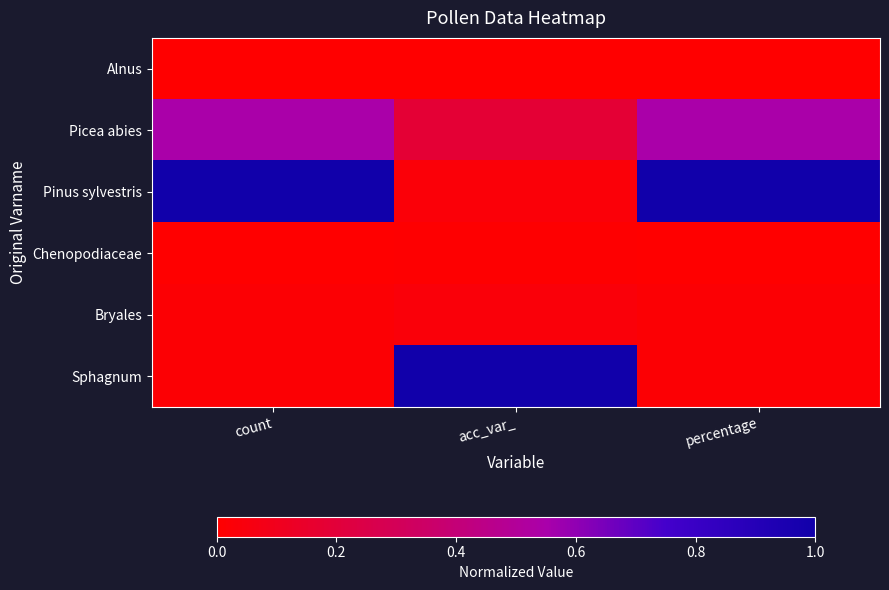

Reading left to right, list all the values displayed in this chart.

Alnus: count=0.0	acc_var_=0.0	percentage=0.0
Picea abies: count=0.5	acc_var_=0.2	percentage=0.5
Pinus sylvestris: count=1.0	acc_var_=0.0	percentage=1.0
Chenopodiaceae: count=0.0	acc_var_=0.0	percentage=0.0
Bryales: count=0.0	acc_var_=0.0	percentage=0.0
Sphagnum: count=0.0	acc_var_=1.0	percentage=0.0